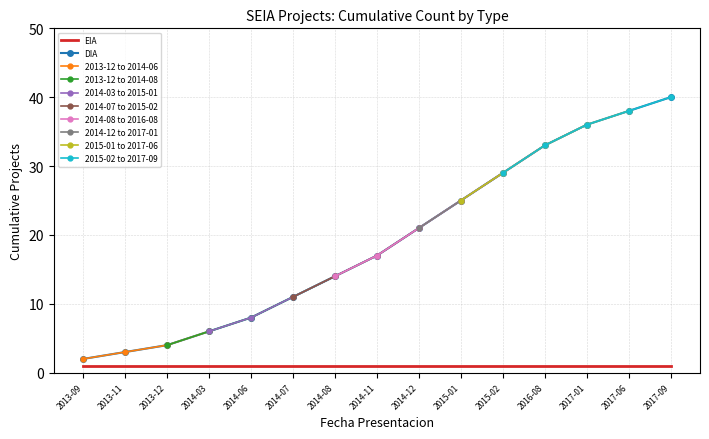

True or false: DIA and EIA cross at least once.

False